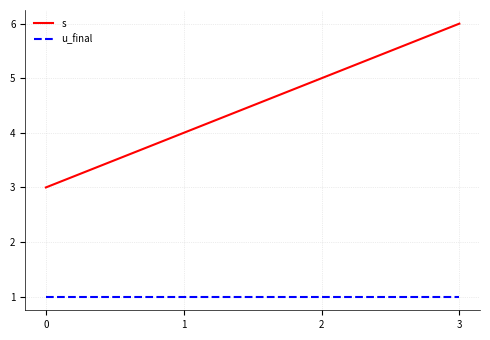

Rank the series by their maximum value, from lowest to highest.

u_final, s